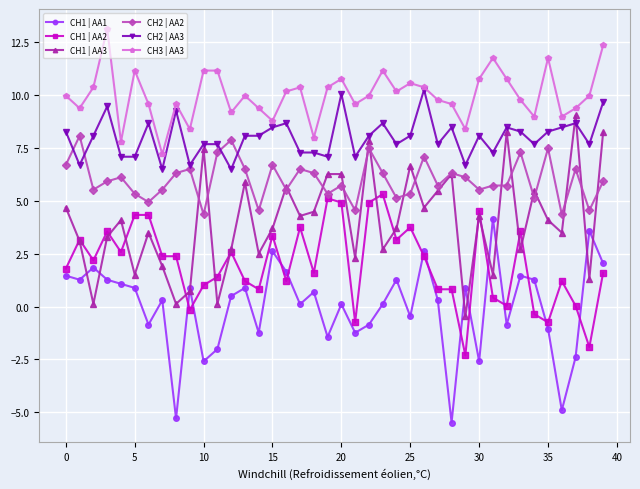

How many lines are shown in the chart?

6